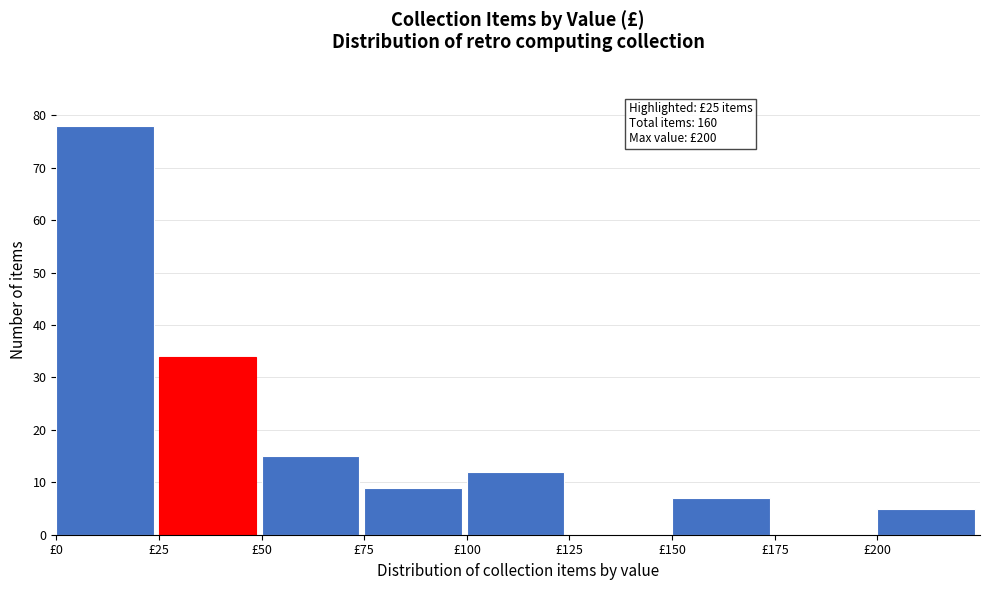

Over which range of the x-axis is the bar tallest?

0 to 25